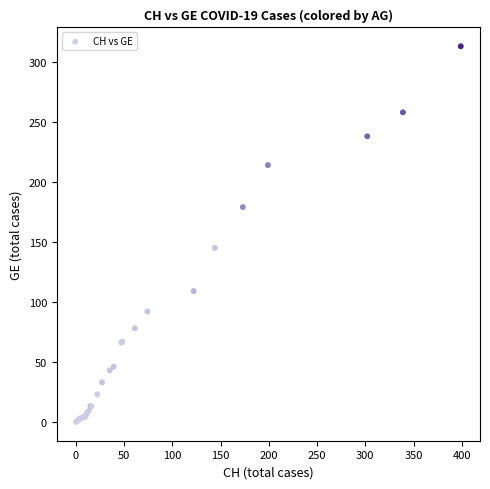

What Y value in the scatter plot is closest to 156?

145